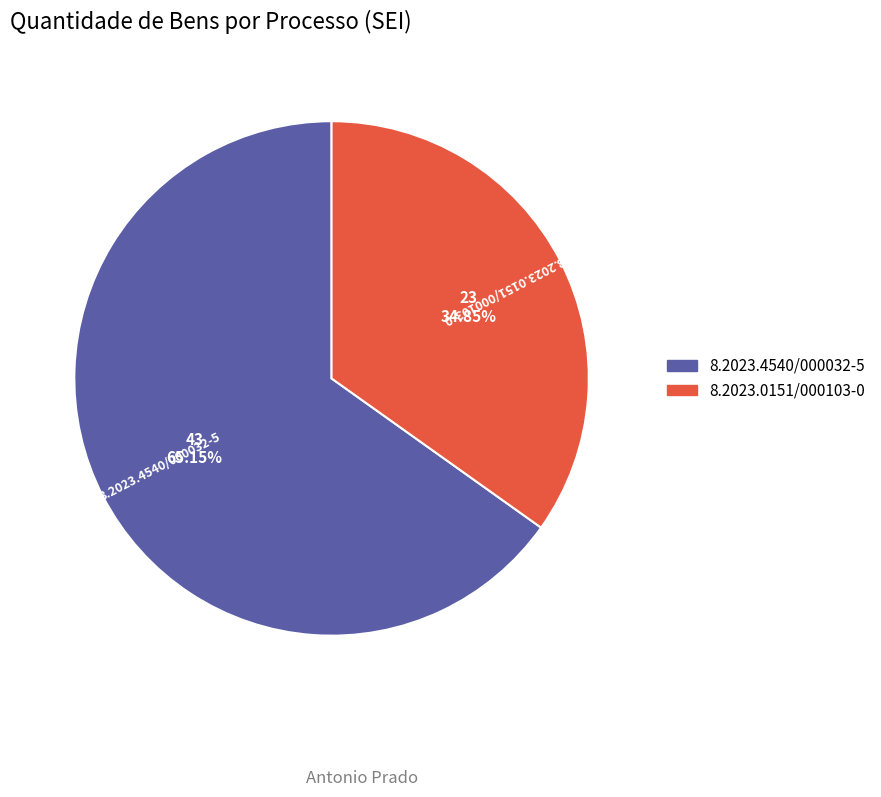

Which slice represents more than half of the pie?

8.2023.4540/000032-5